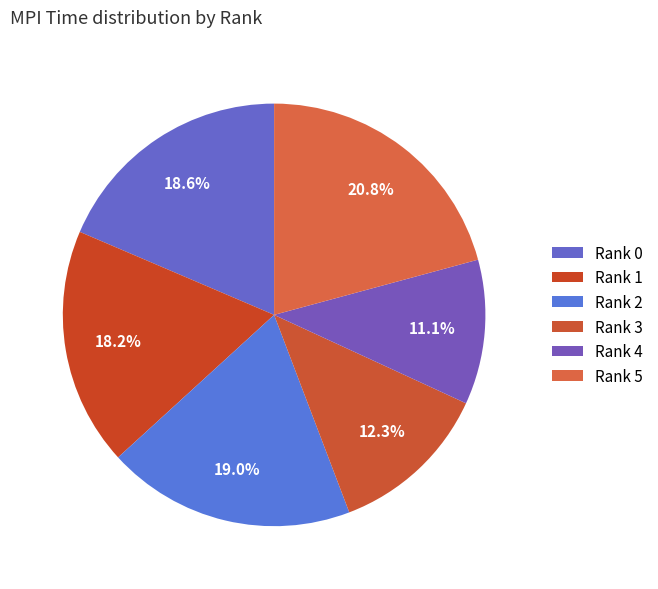

How many slices are in this pie chart?

6